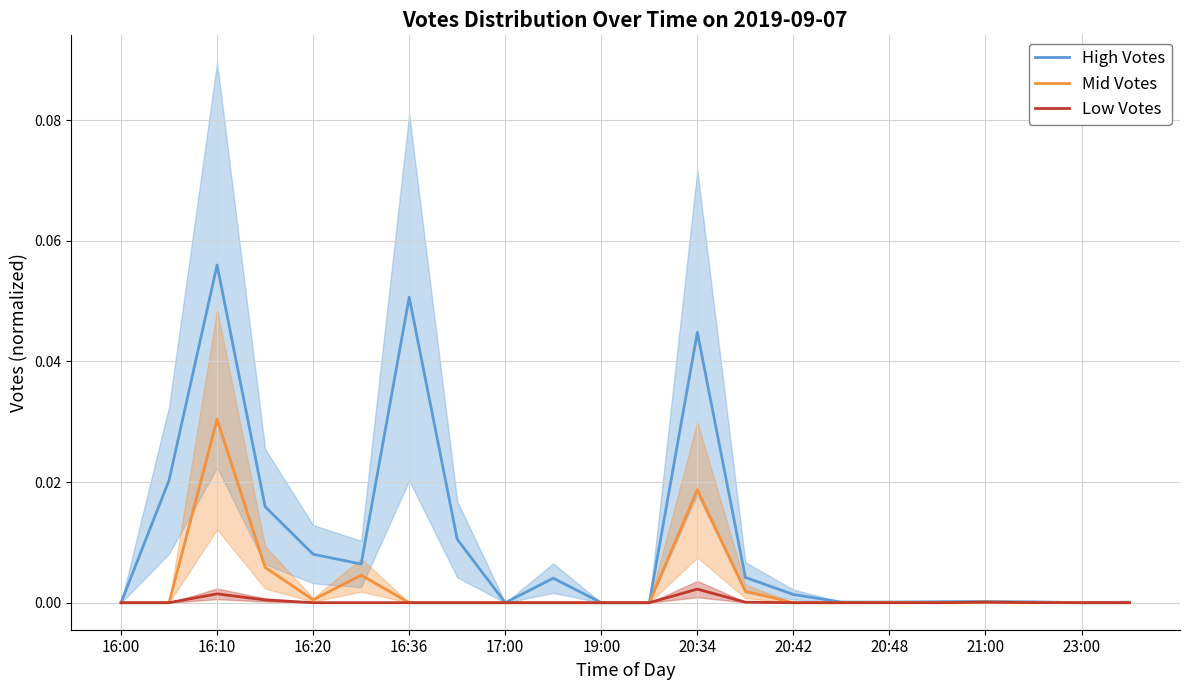

Is it true that Mid Votes equals 0.0 at 16:36?

True